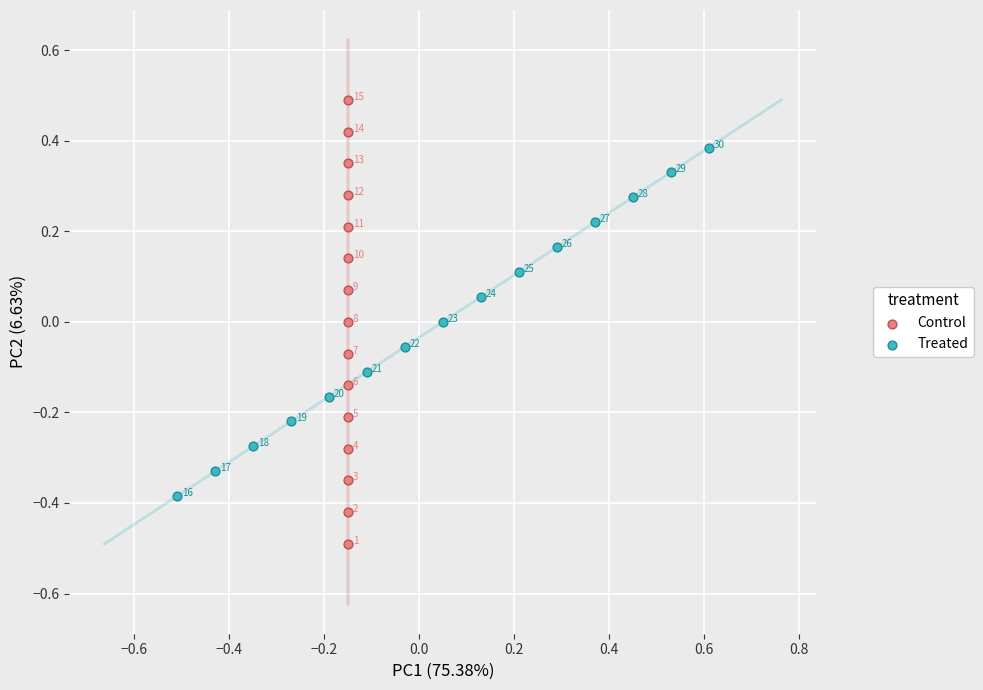

Which series has the widest spread of Y values?

Control